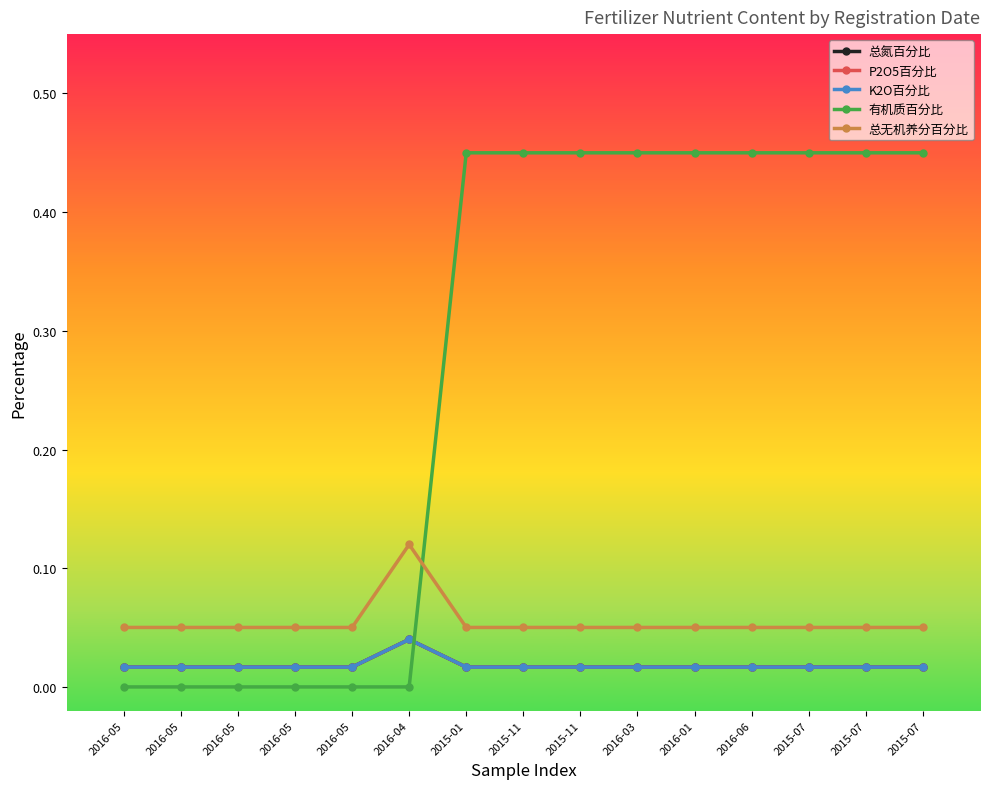

Is it true that K2O百分比 equals 0.1 at 2016-04?

False